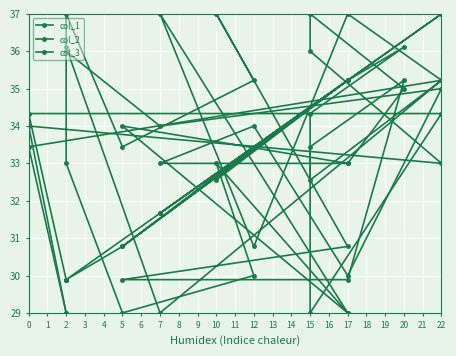

What is the value of the col_1 point at the 18th from the left?

33.4